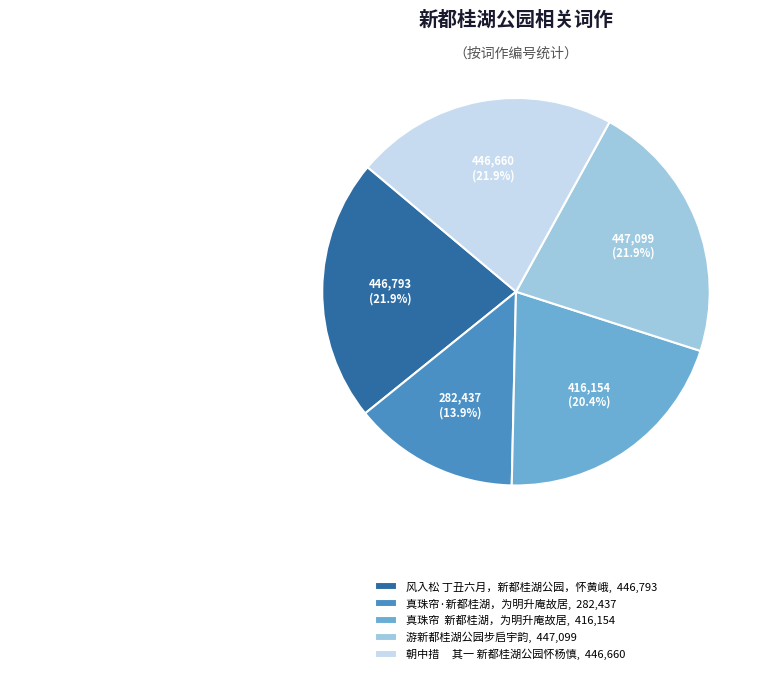

How many segments does this pie chart have?

5